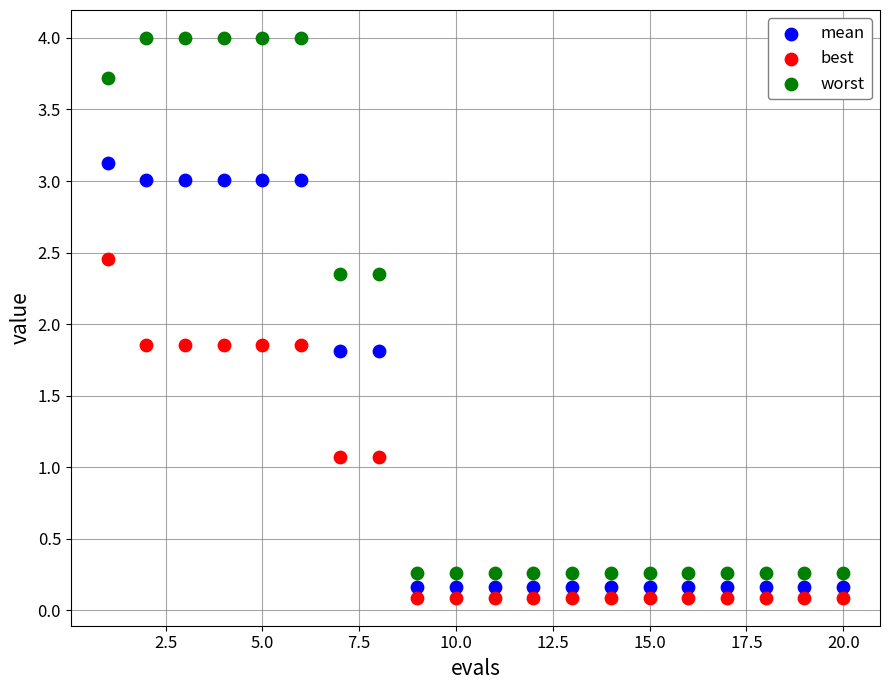

Which series contains the highest Y value?

worst